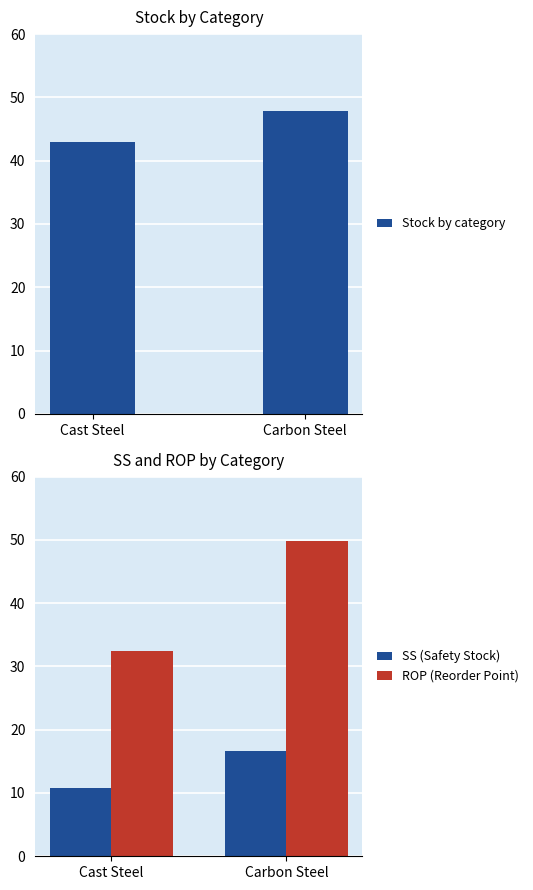

Reading left to right, what are all the values shown in this chart?

Stock by category: 43.0	47.9
SS (Safety Stock): 10.8	16.6
ROP (Reorder Point): 32.5	49.8